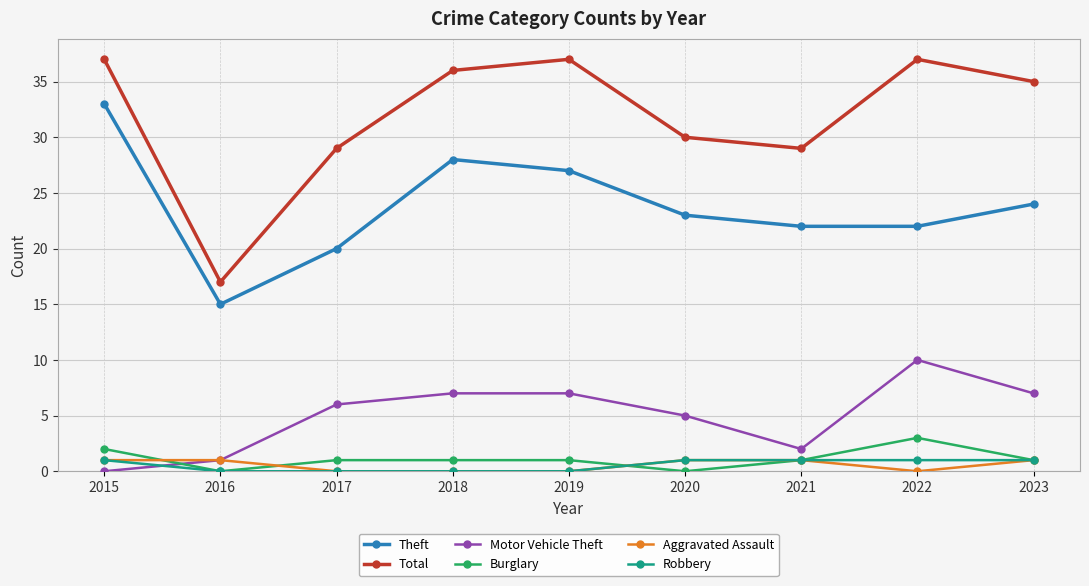

What is the approximate value of Theft at 2022, to the nearest 5?

20